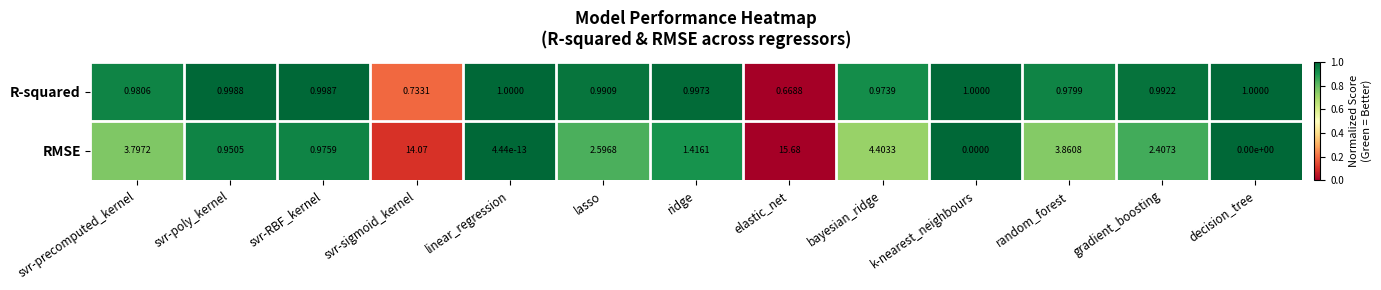

Between svr-RBF_kernel and gradient_boosting, which series saw the biggest shift?

RMSE